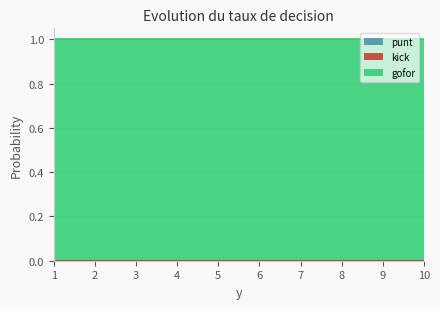

At how many categories does at least one series exceed 0?

10